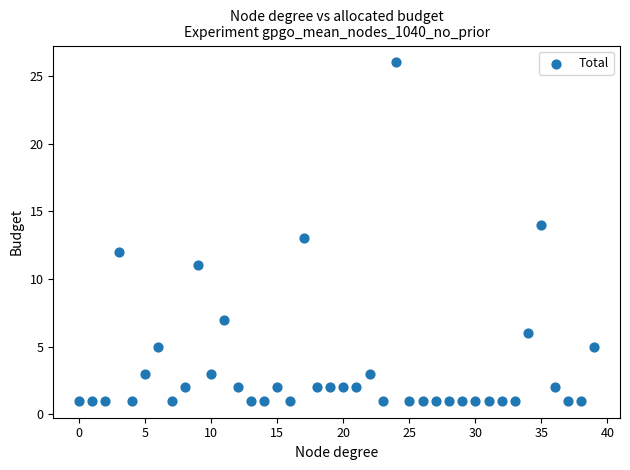

What is the range of Y values (max minus min)?

25